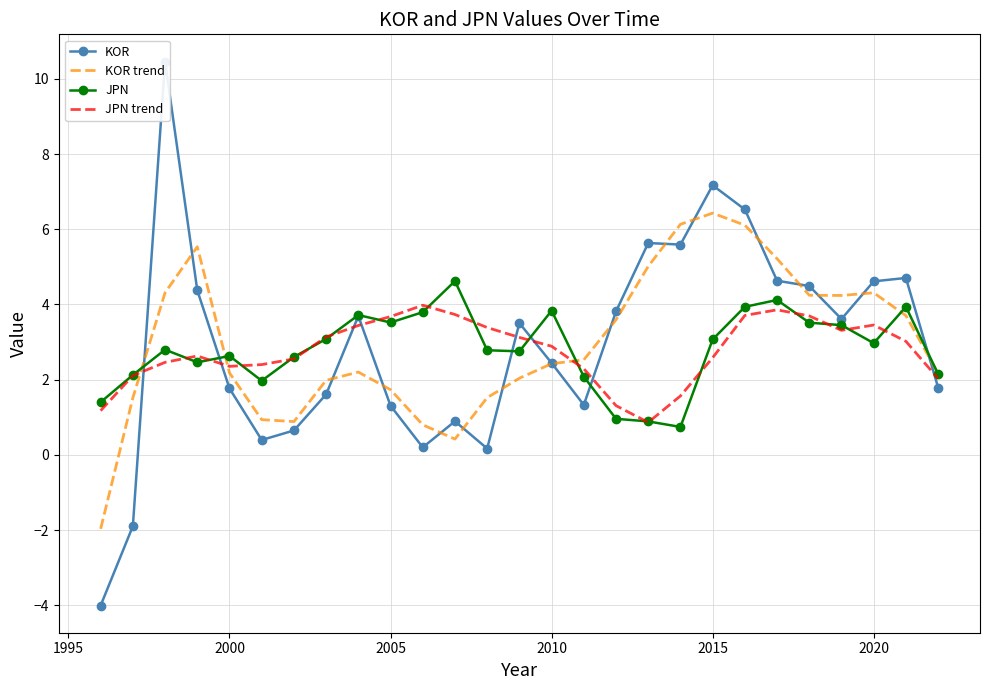

What is the difference between the second highest and second lowest values in the JPN trend series?

2.7